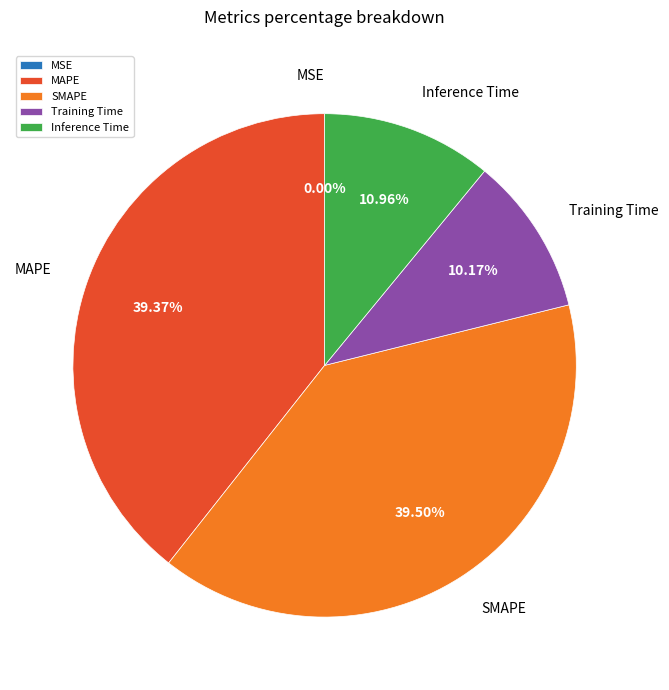

Is there any slice that represents more than half of the pie?

No